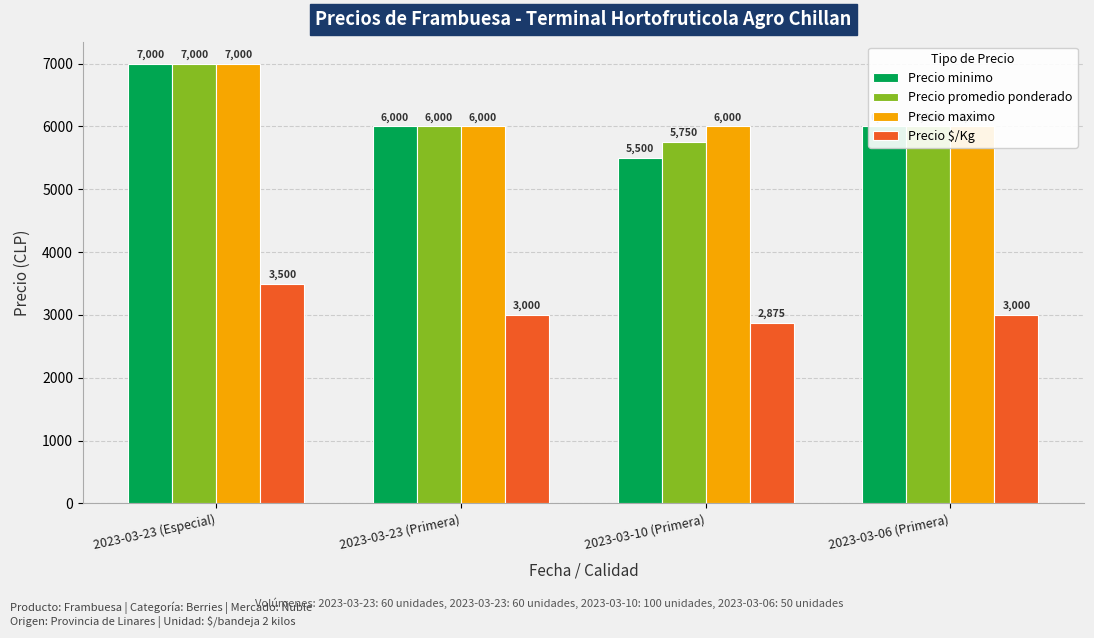

What is the label of the 3rd bar from the left?

2023-03-10 (Primera)